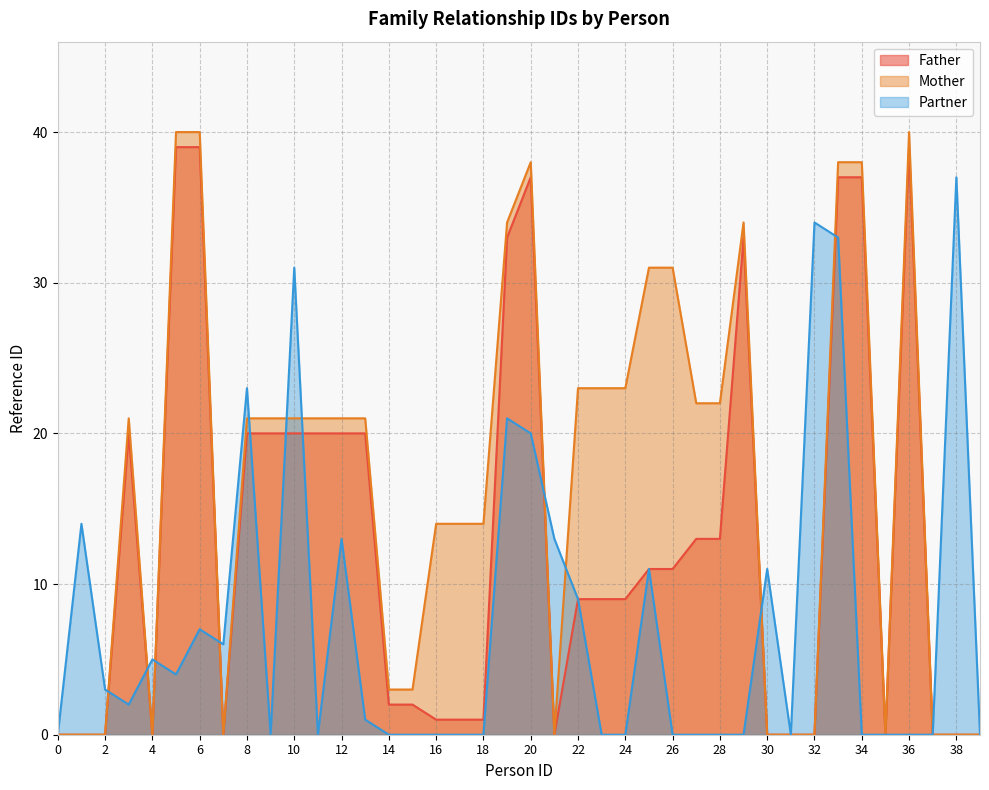

At how many categories does at least one series exceed 39?

3